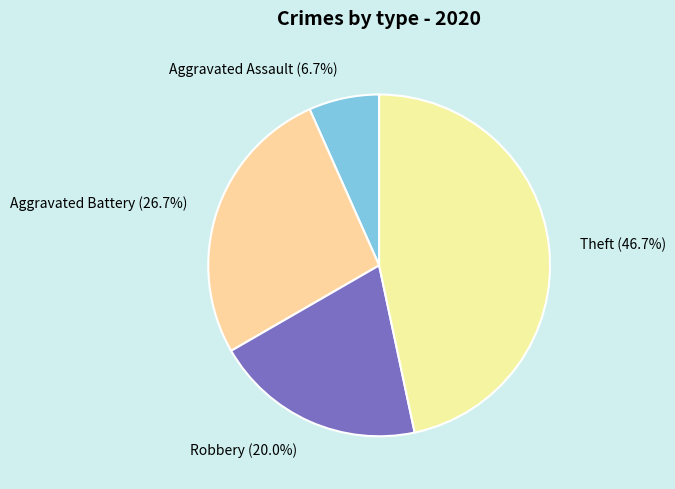

What is the ratio of the value at Theft to the value at Aggravated Assault?

7.0